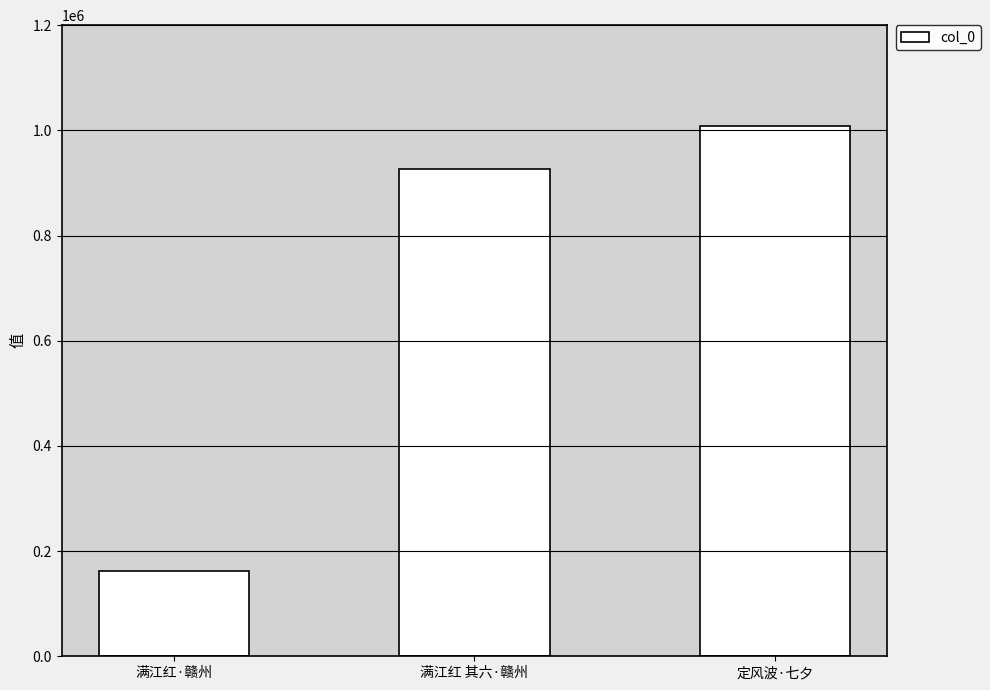

How many values are below 926071?

1